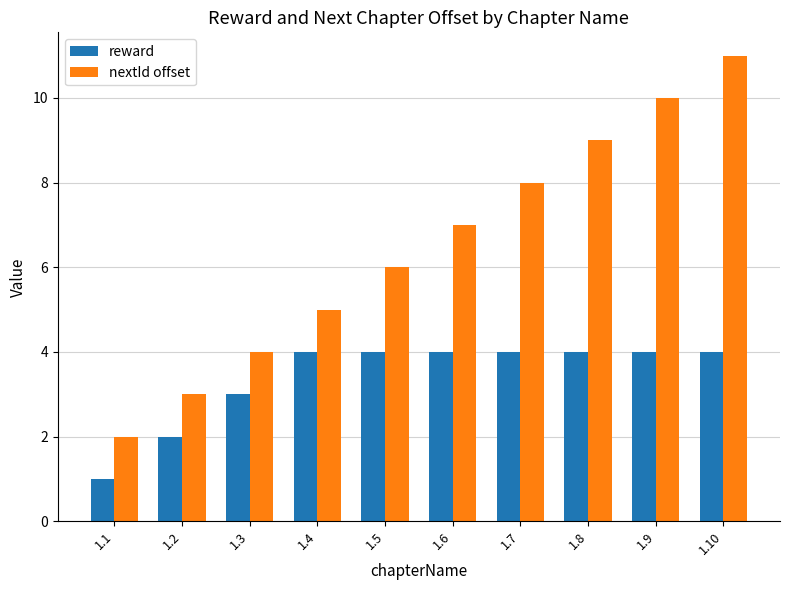

At which label is nextId offset closest to 6?

1.5